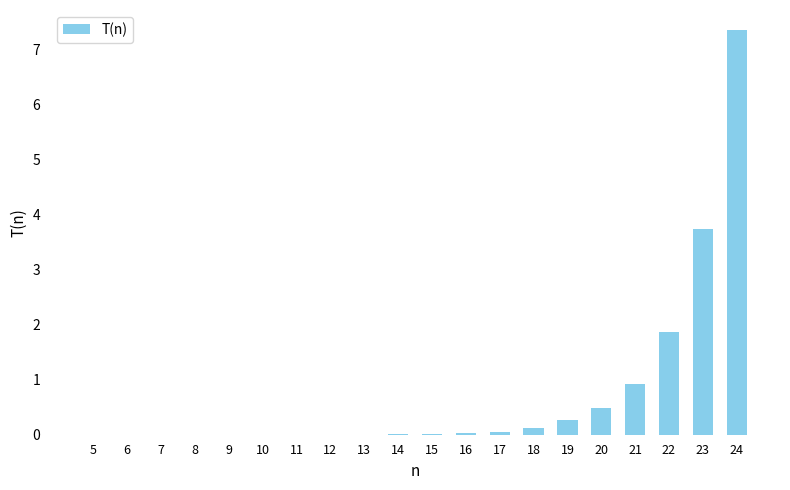

Is it true that the value at 13 is 0.0?

True